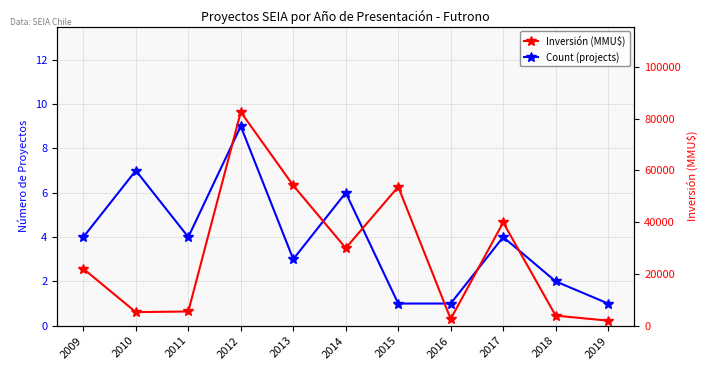

Which series has the largest range (max minus min)?

Inversión (MMU$)